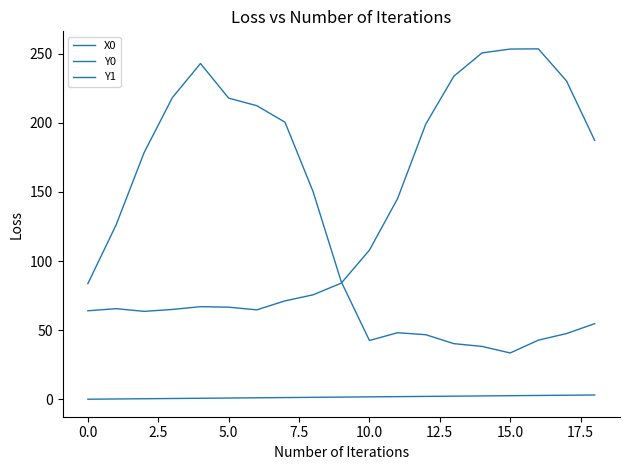

Rank the series by their maximum value, from lowest to highest.

X0, Y1, Y0